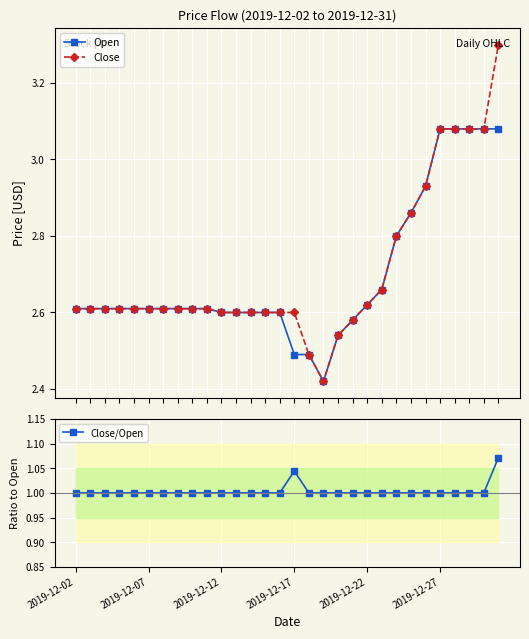

What is the lowest value of the Close/Open series?

1.0